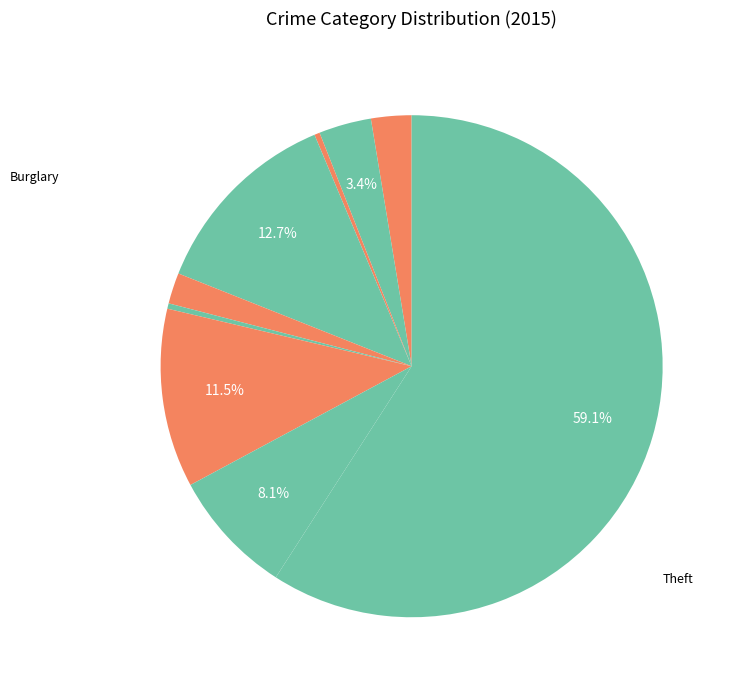

How many segments does this pie chart have?

9